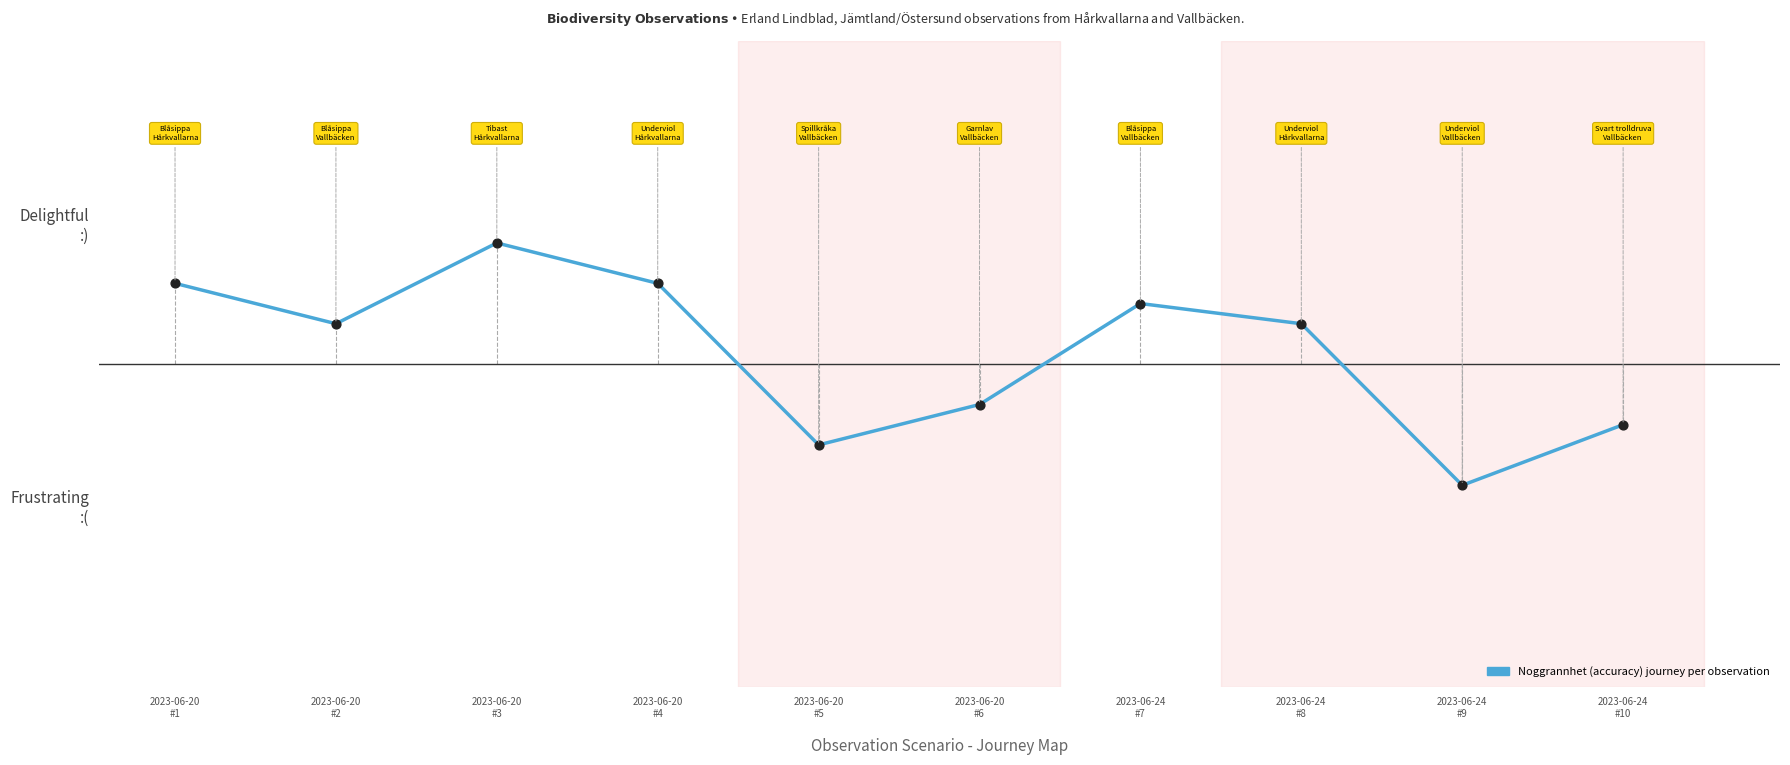

Which has a higher value, 2023-06-20
#4 or 2023-06-20
#5?

2023-06-20
#4